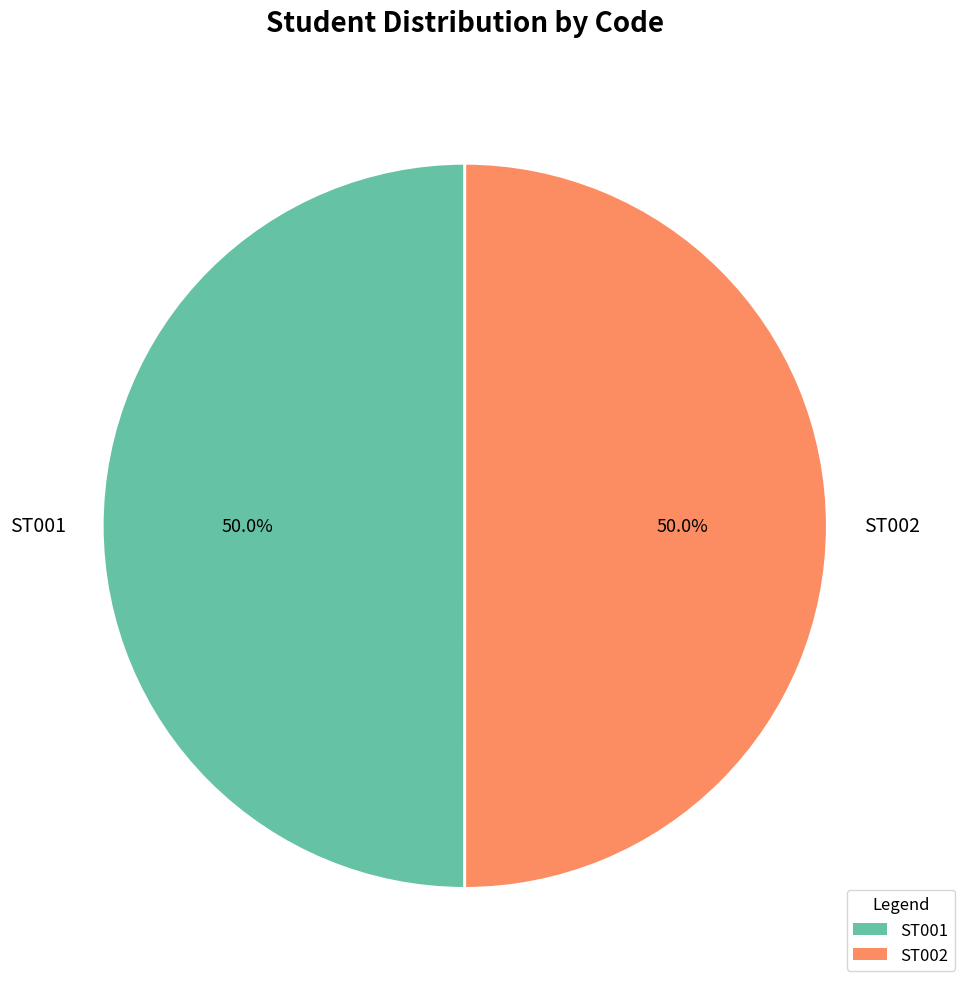

Is it true that ST002 is 56% of the pie?

False